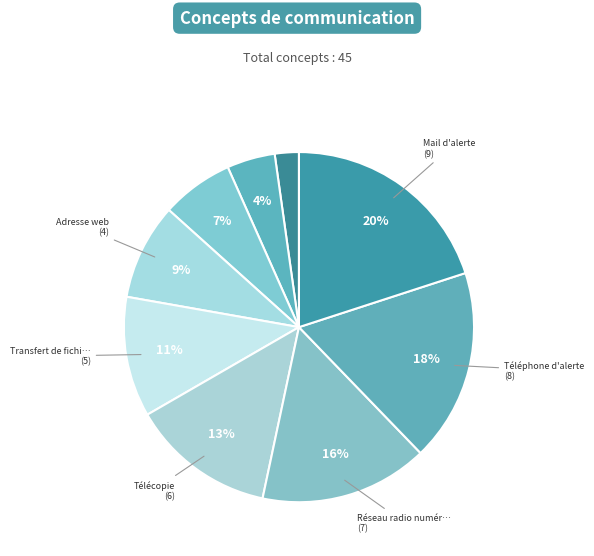

Is there any slice that represents more than half of the pie?

No